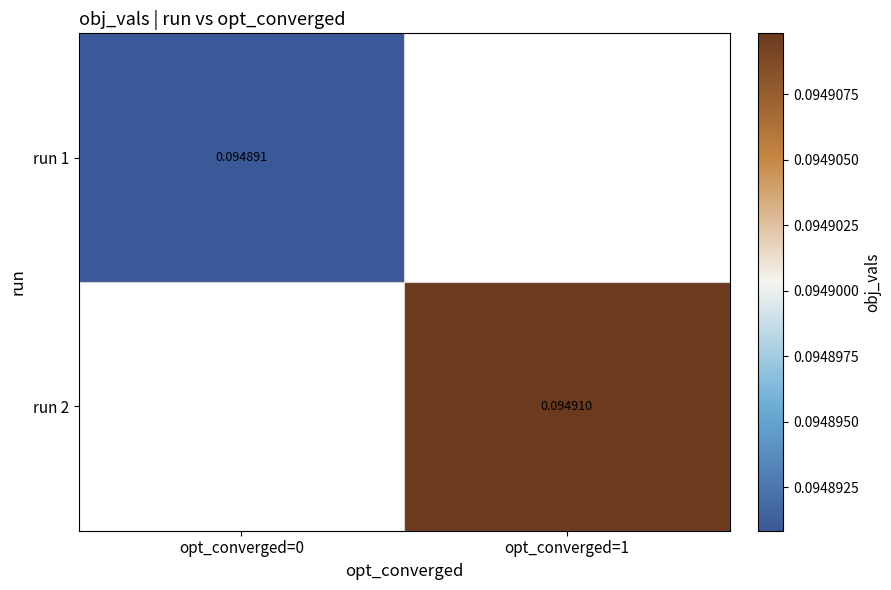

Count the number of categories in the chart.

2